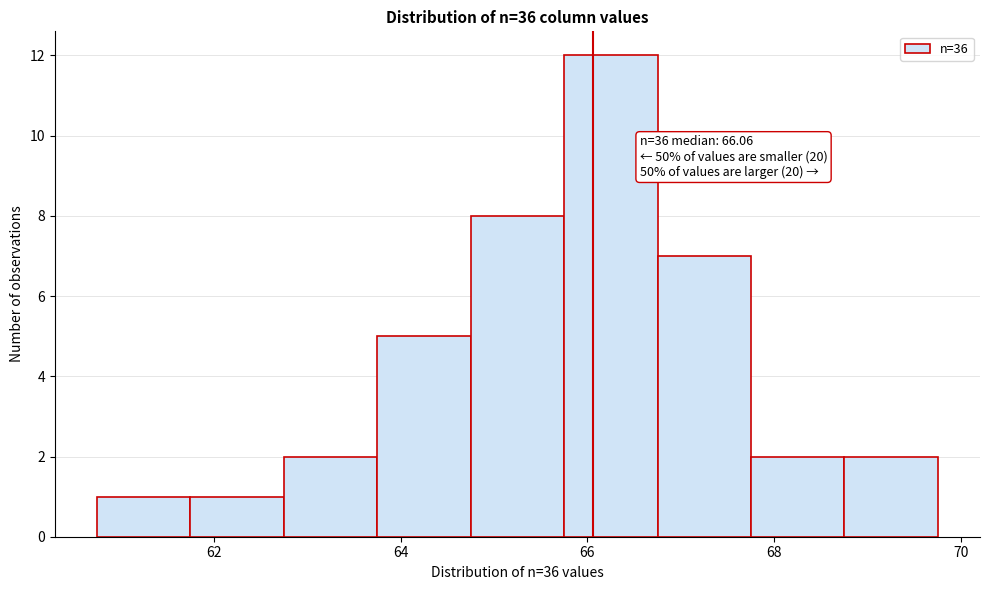

Which range on the x-axis has the tallest bar?

65.75 to 66.75